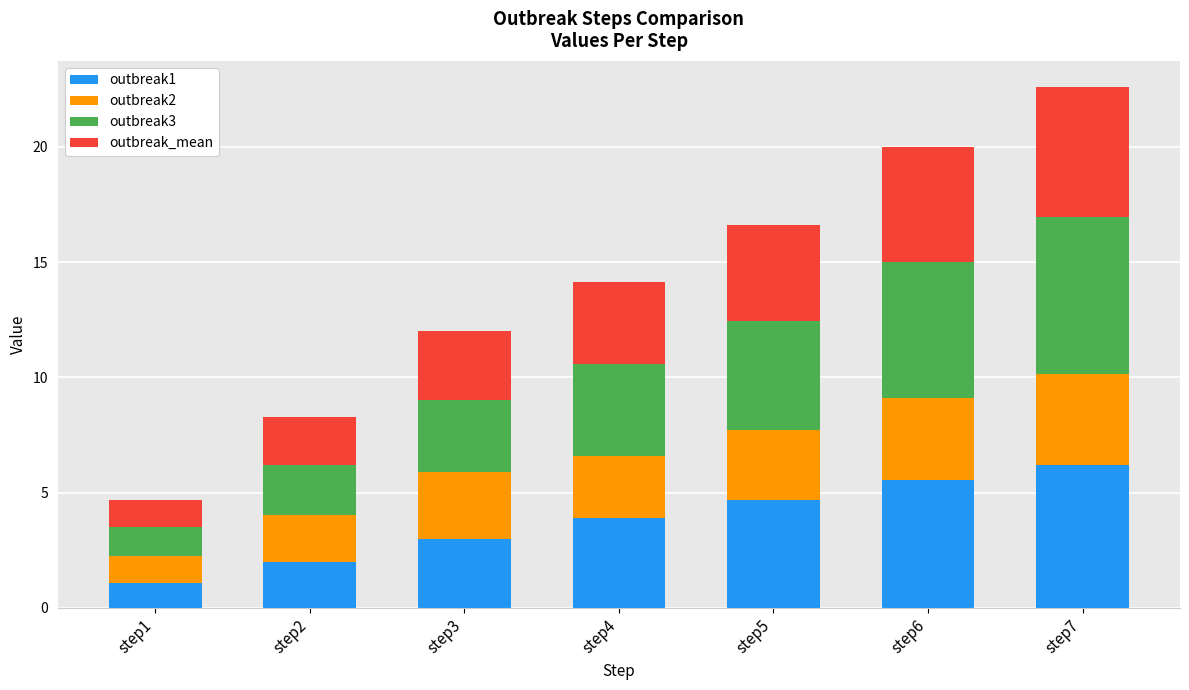

At which label does outbreak1 reach its minimum?

step1